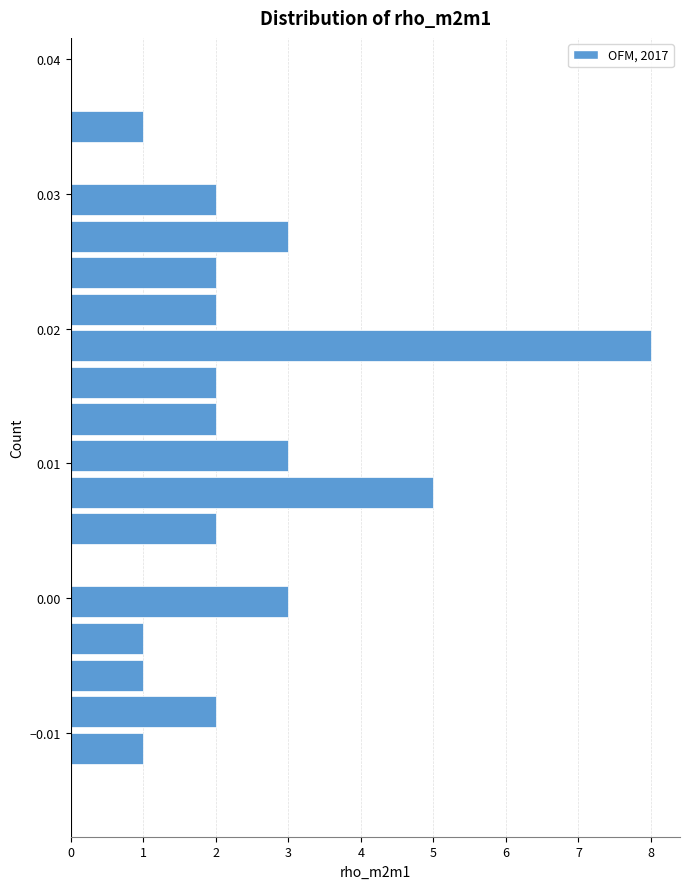

Read against the y-axis, roughly where is the centre of the longest bar?

0.019